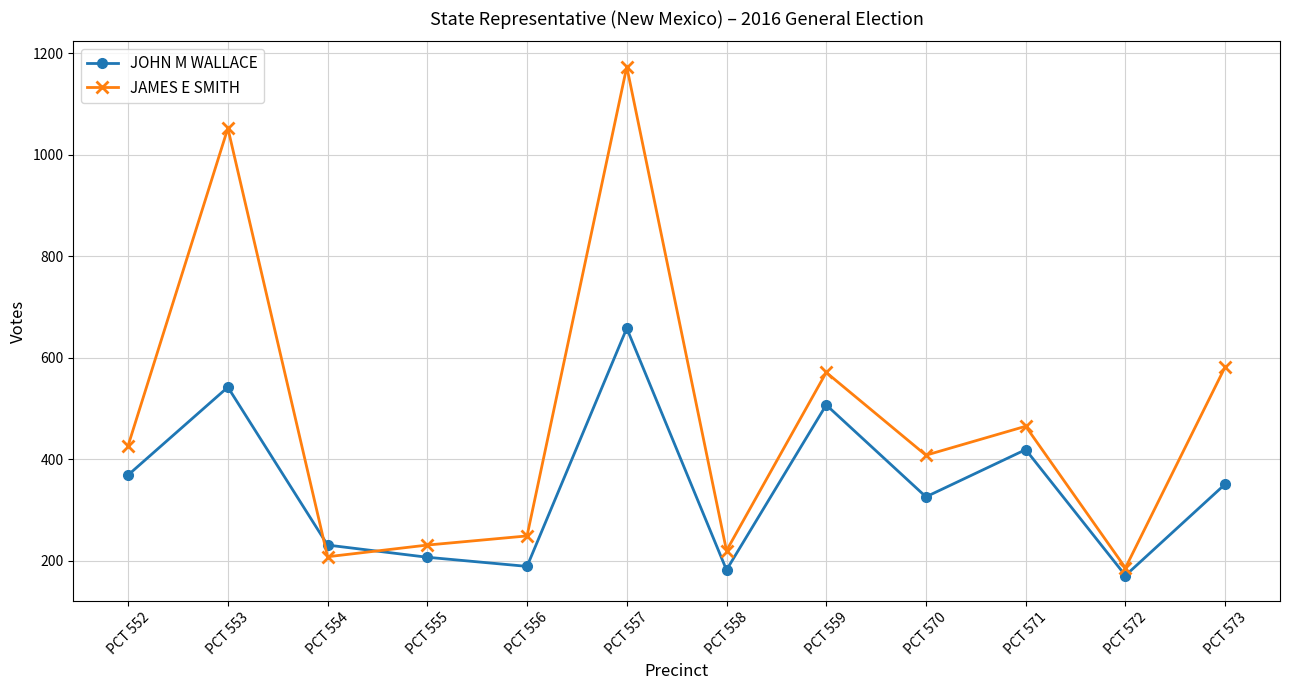

Does the chart have visible grid lines?

Yes